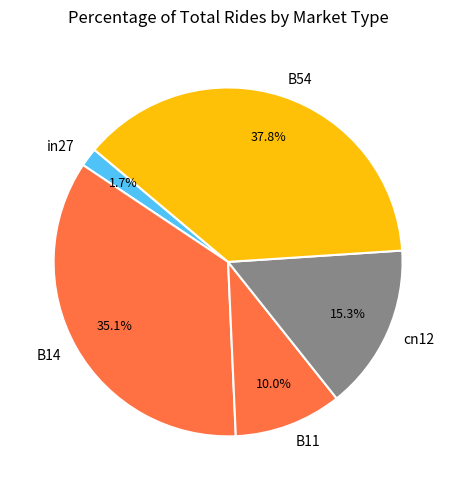

Is the sum of cn12 and B11 greater than half?

No